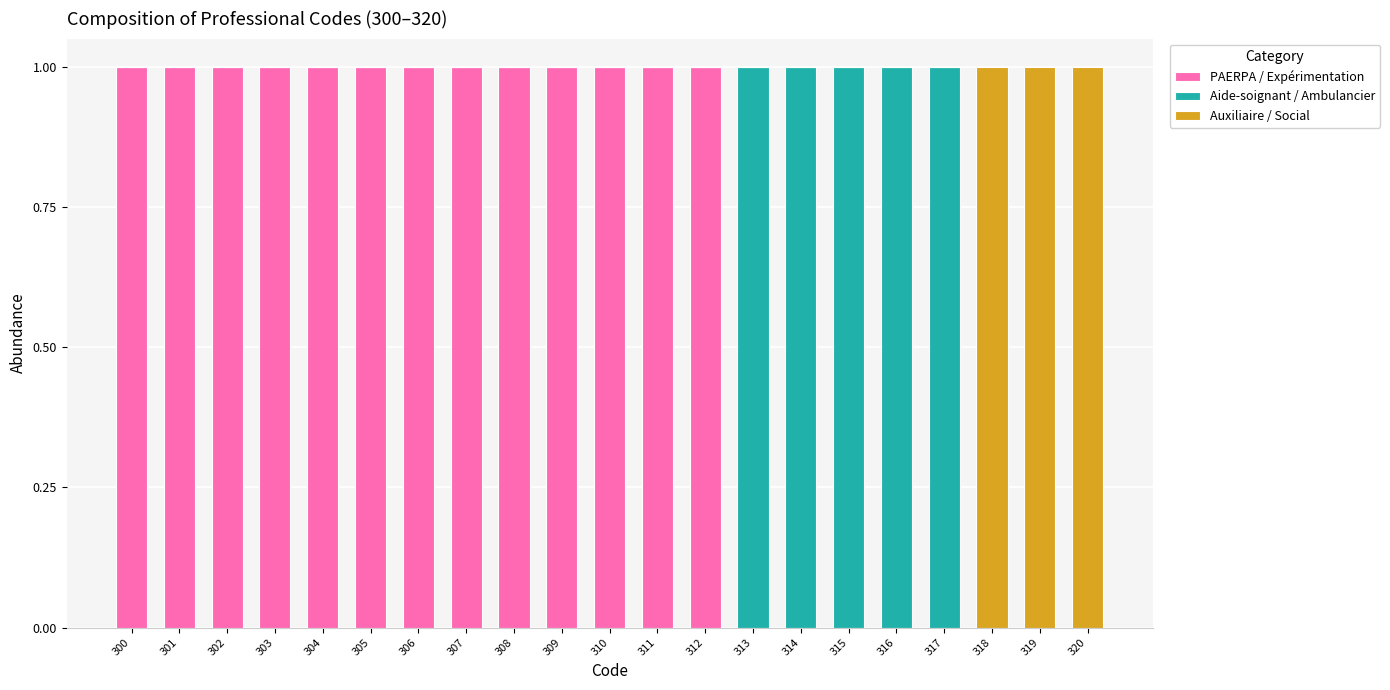

The PAERPA / Expérimentation series shows 1 at 320. True or false?

False